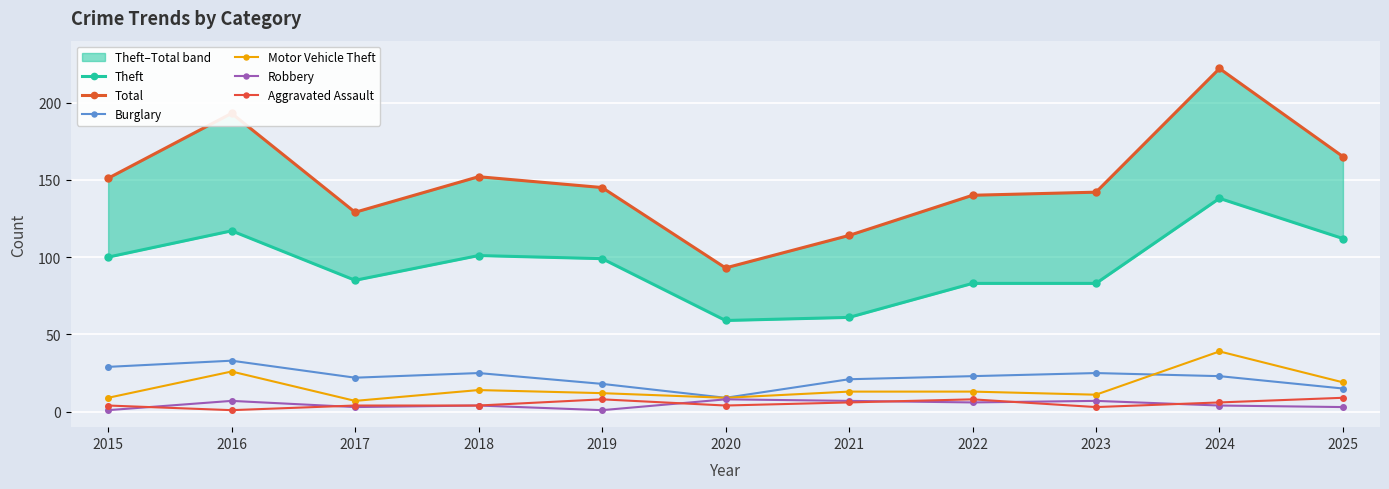

What is the difference between the Total values at 2022 and 2018?

12